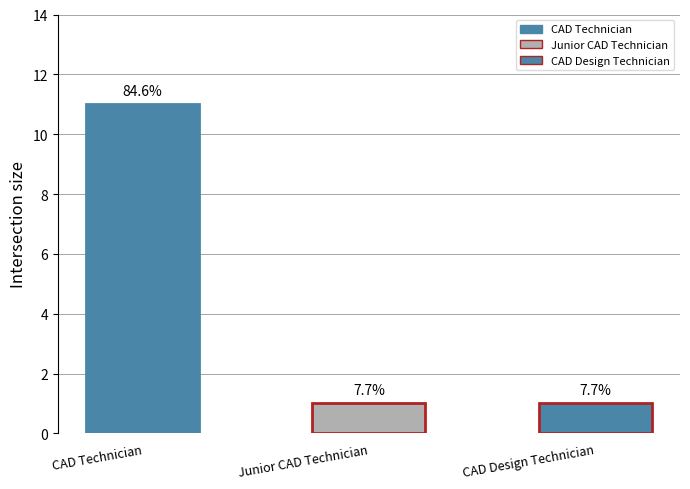

List the labels in order of value, largest first.

CAD Technician, Junior CAD Technician, CAD Design Technician